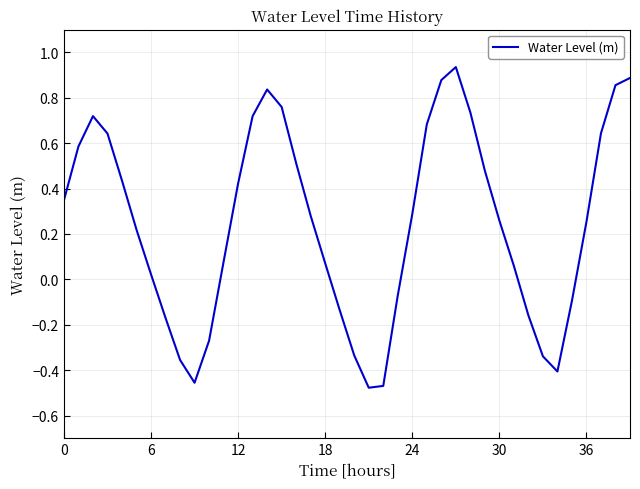

At which category does the data reach its first local valley?

9